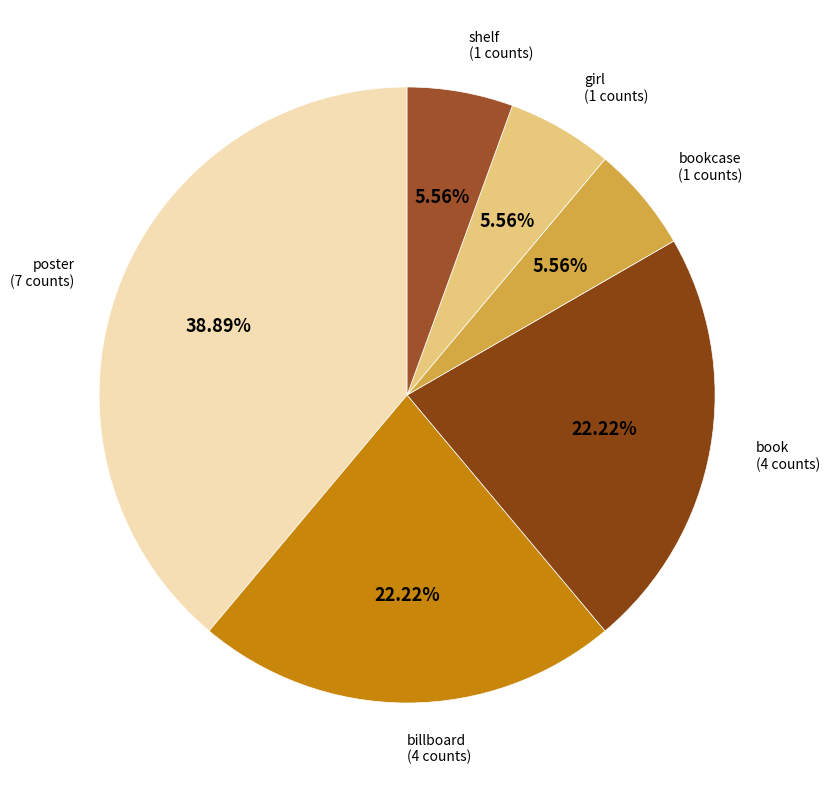

Is poster the majority of the pie?

No